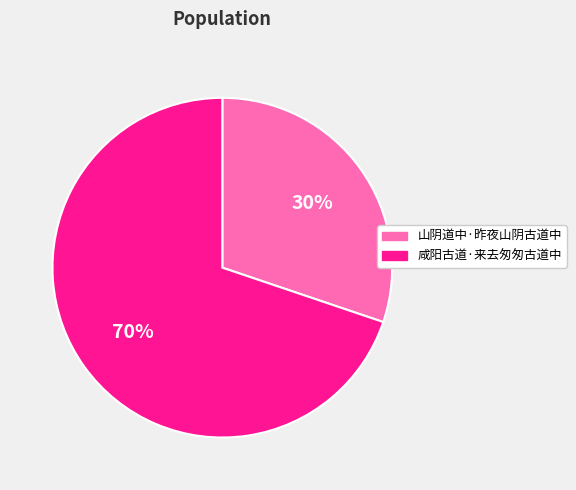

Do 咸阳古道·来去匆匆古道中 and 山阴道中·昨夜山阴古道中 together represent more than half of the pie?

Yes